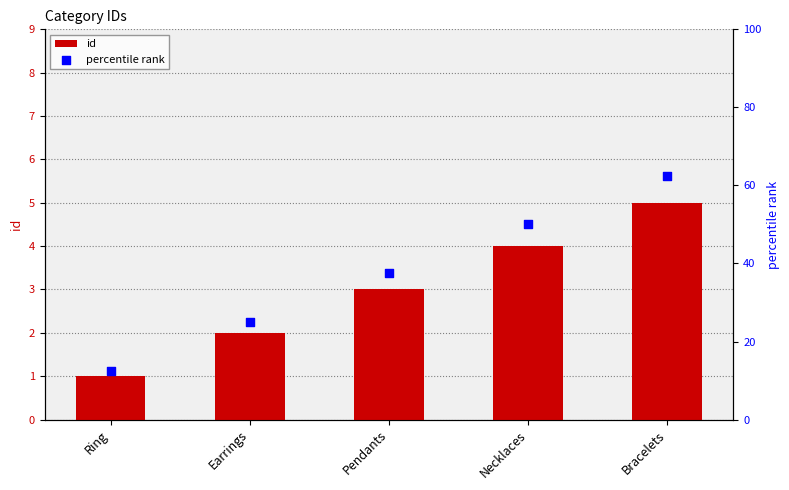

At how many categories does at least one series exceed 45?

2